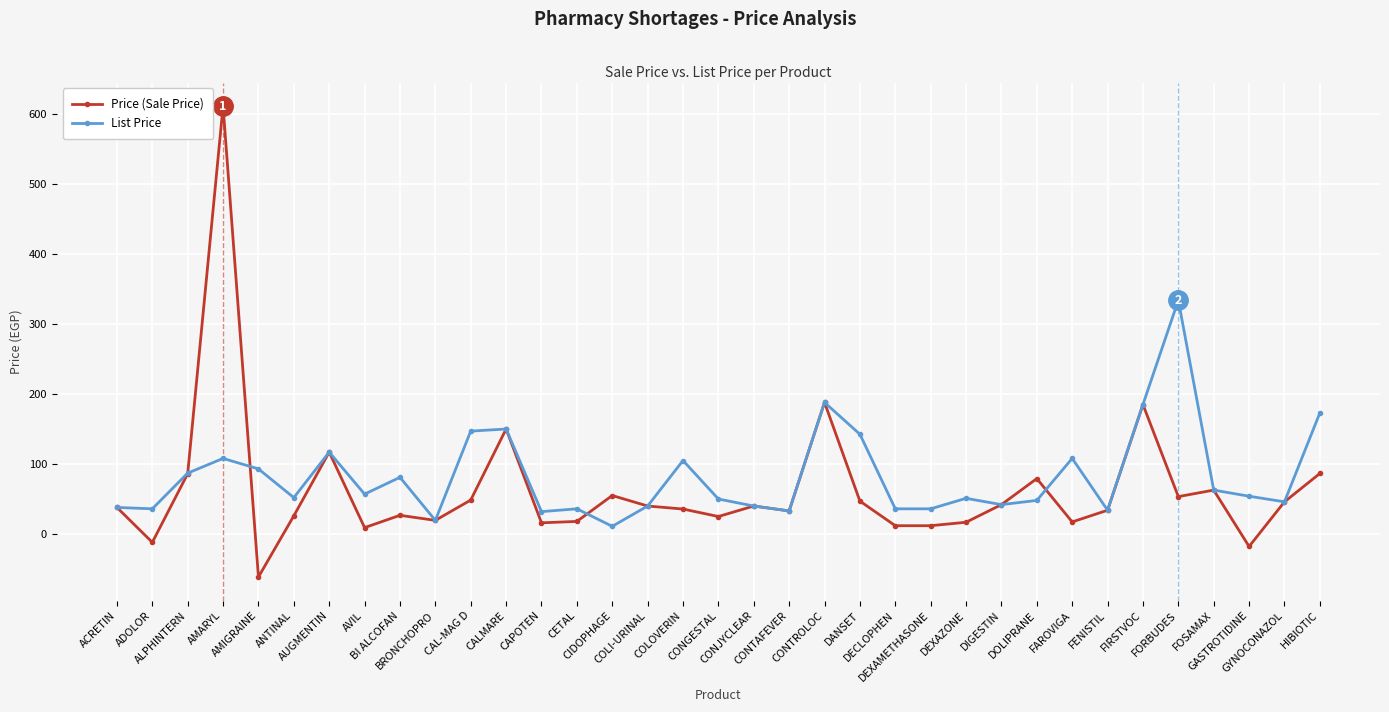

In List Price, how many points are higher than both neighbors (excluding endpoints)?

10